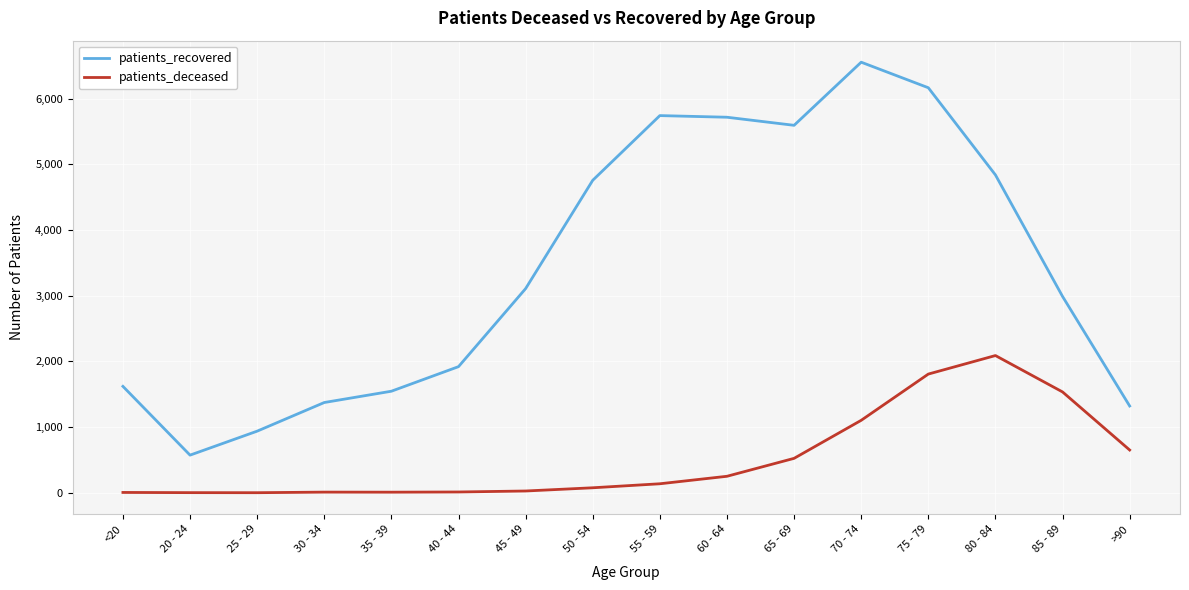

What is the smallest value displayed?

2